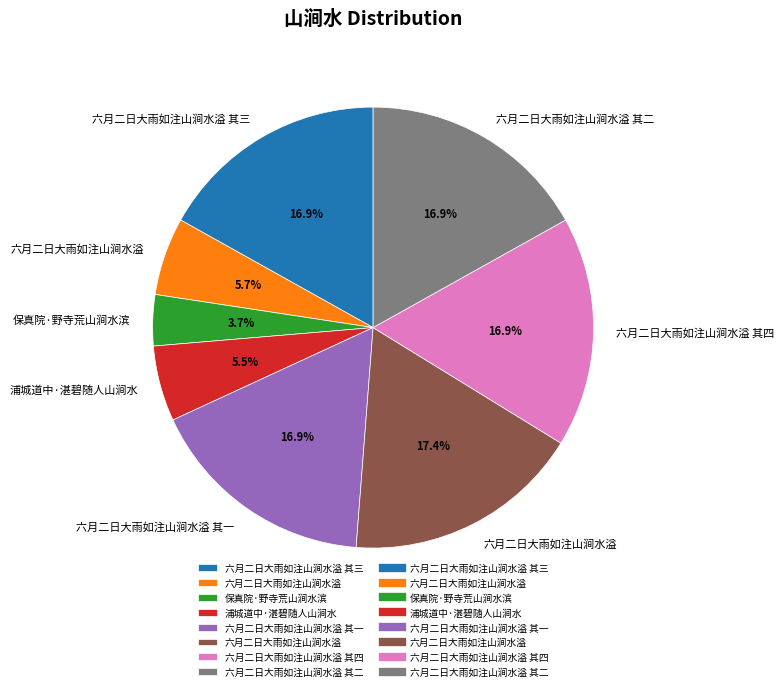

Is there any slice that represents more than half of the pie?

No